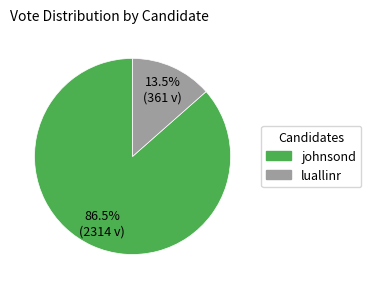

Is there a majority slice in this chart?

Yes